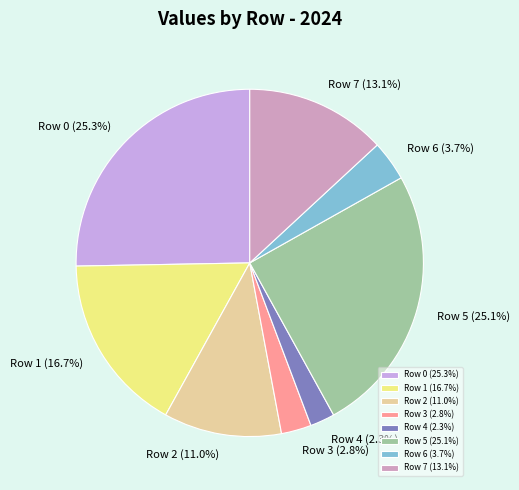

Between Row 2 (11.0%) and Row 3 (2.8%), which is larger?

Row 2 (11.0%)